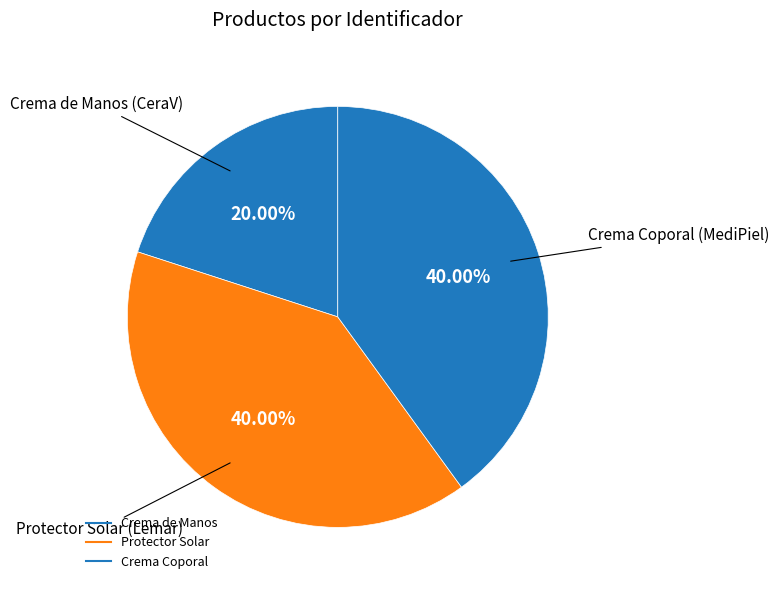

Is there a majority slice in this chart?

No